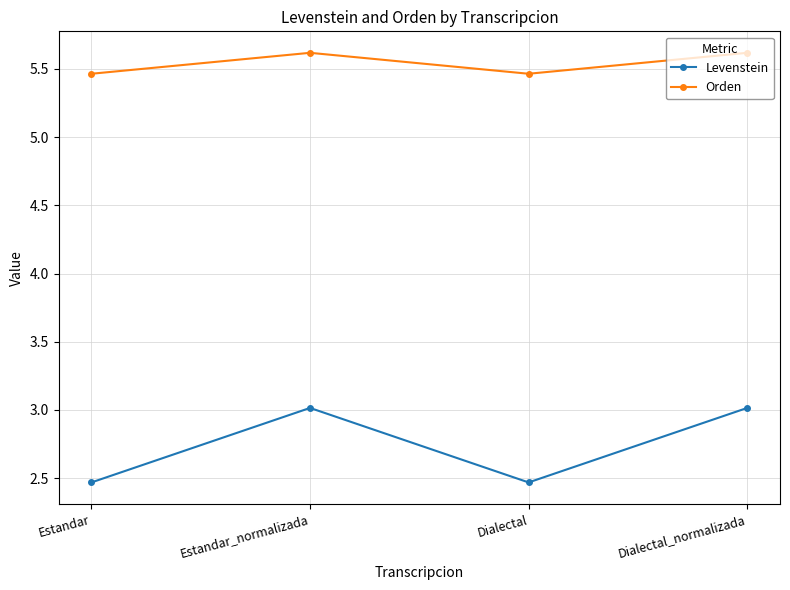

What is the total value across all series at Dialectal_normalizada?

8.6